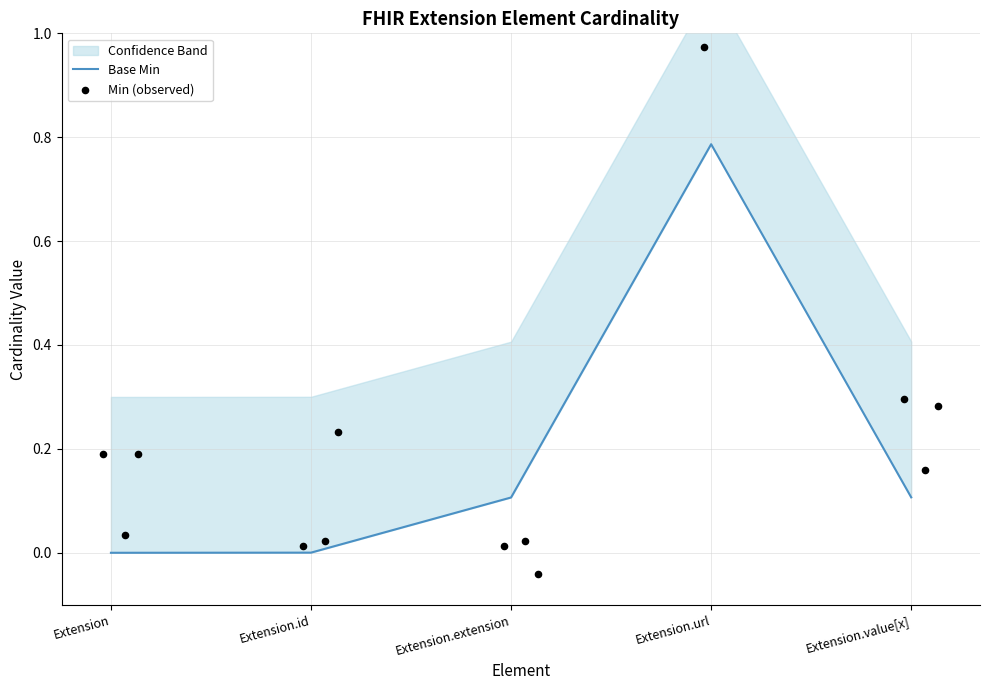

Which has a higher value, Extension.value[x] or Extension.extension?

Extension.value[x]